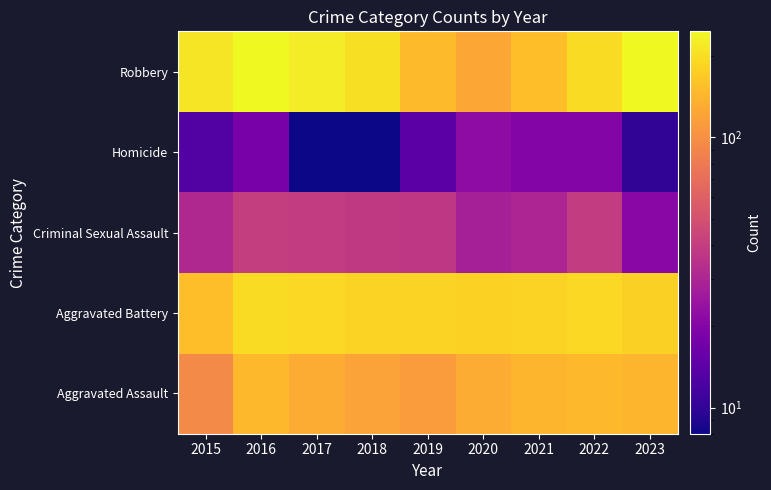

Rank the series at 2020 from lowest to highest value.

Homicide, Criminal Sexual Assault, Robbery, Aggravated Assault, Aggravated Battery